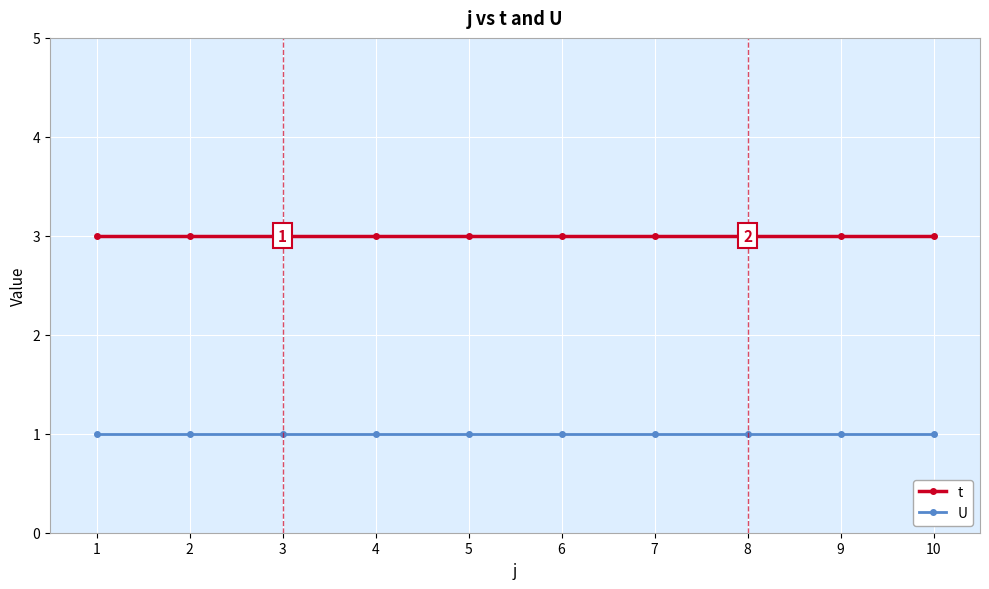

What is the value of the U point at the 3rd from the left?

1